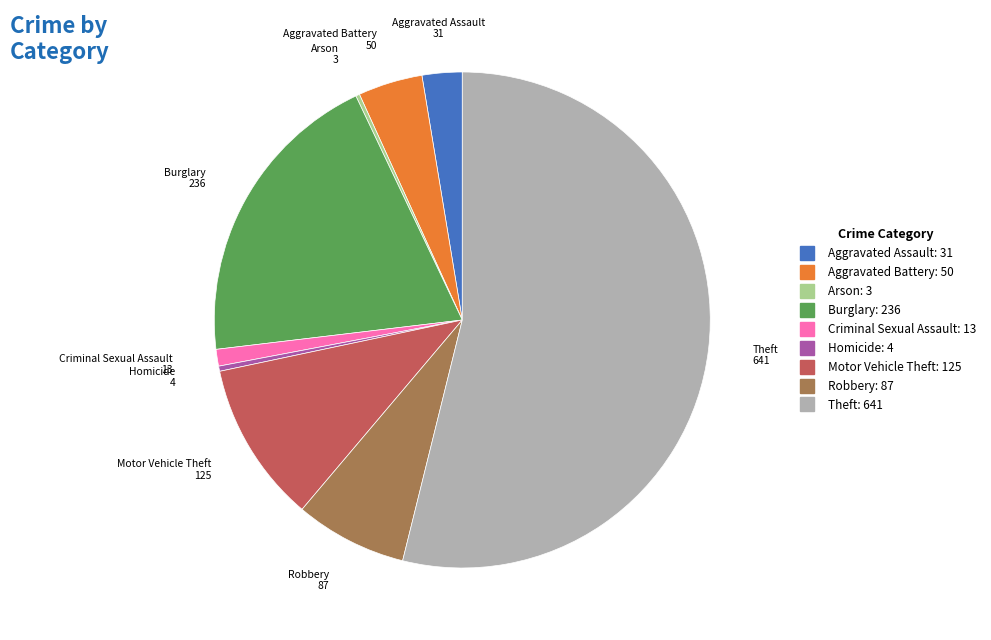

True or false: Motor Vehicle Theft accounts for 11% of the total.

True